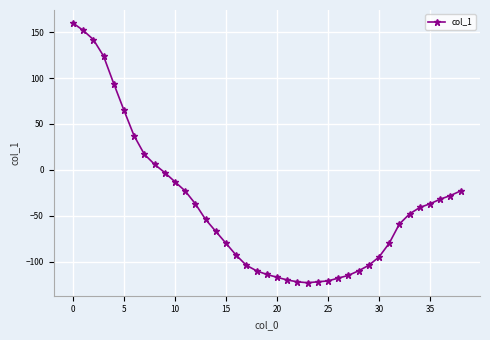

What is the maximum value shown in the chart?

160